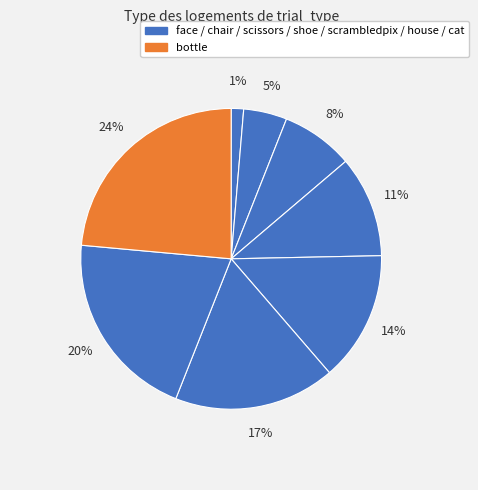

Which category has the smallest portion of the pie?

face